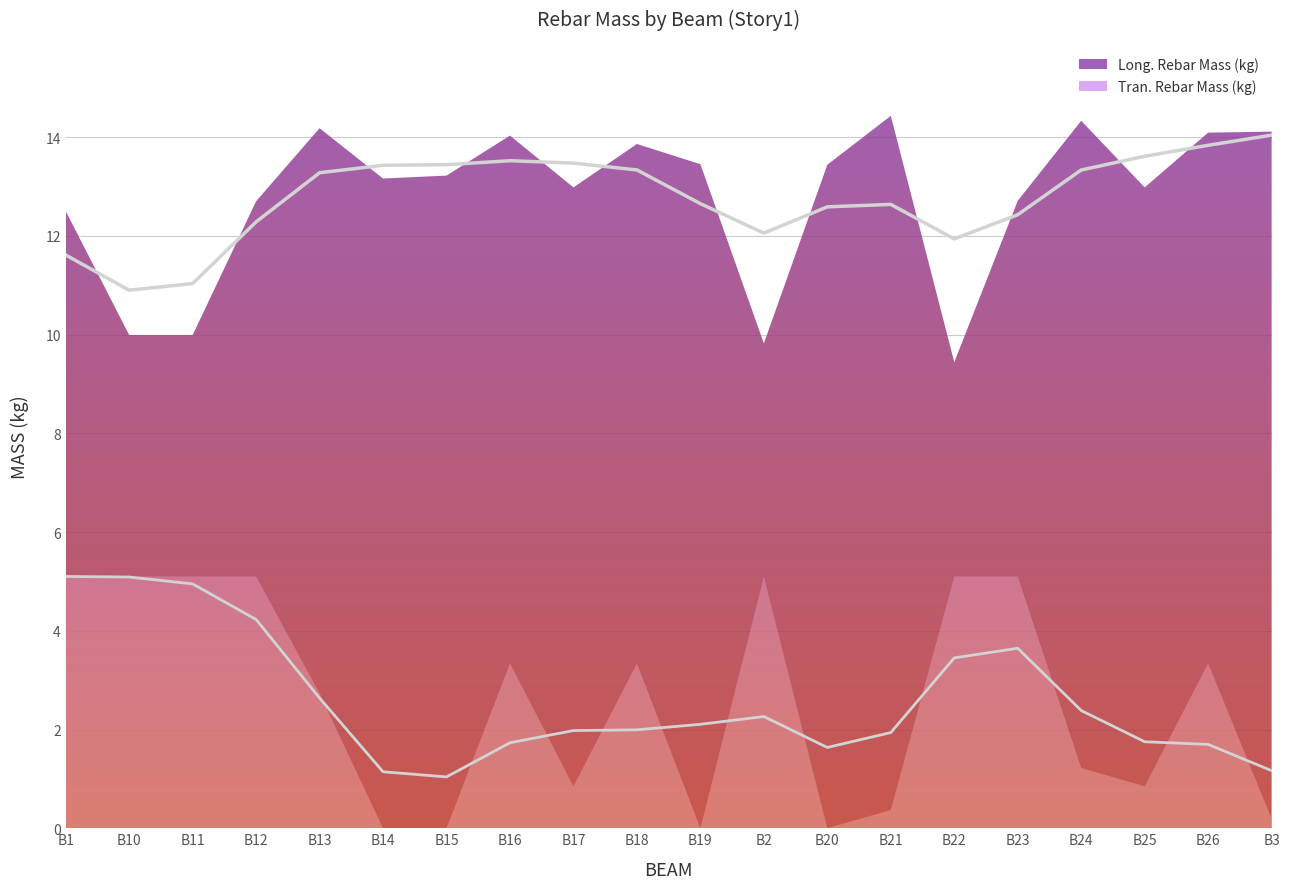

How many values in the Long. Rebar Mass (kg) series are below 13?

10